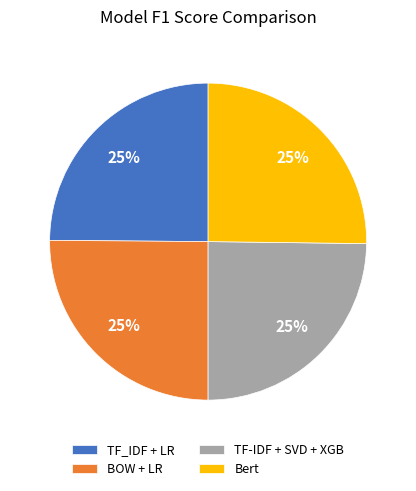

True or false: TF_IDF + LR accounts for 25% of the total.

True